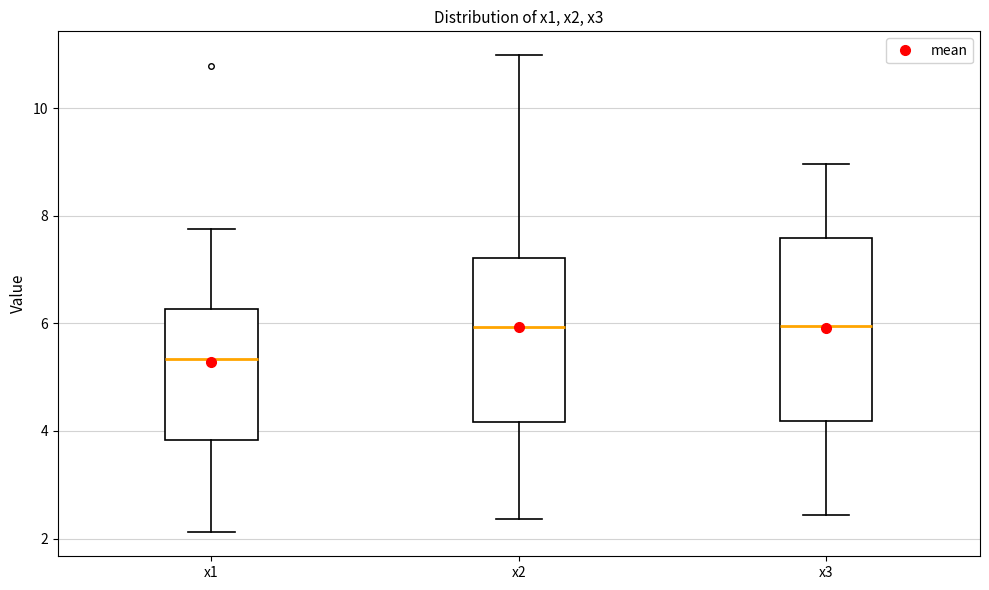

Comparing the boxes themselves (not the whiskers), which one is the tallest?

x3